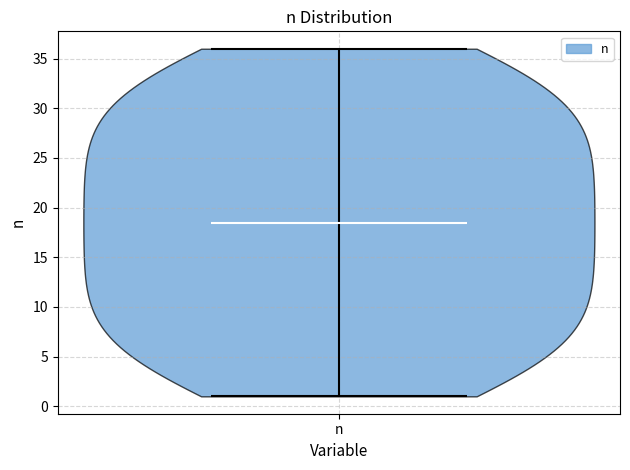

Where does the median line of the violin for n sit on the y-axis? The values are not printed on the chart, so give them approximately, as read against the axis.

18.5